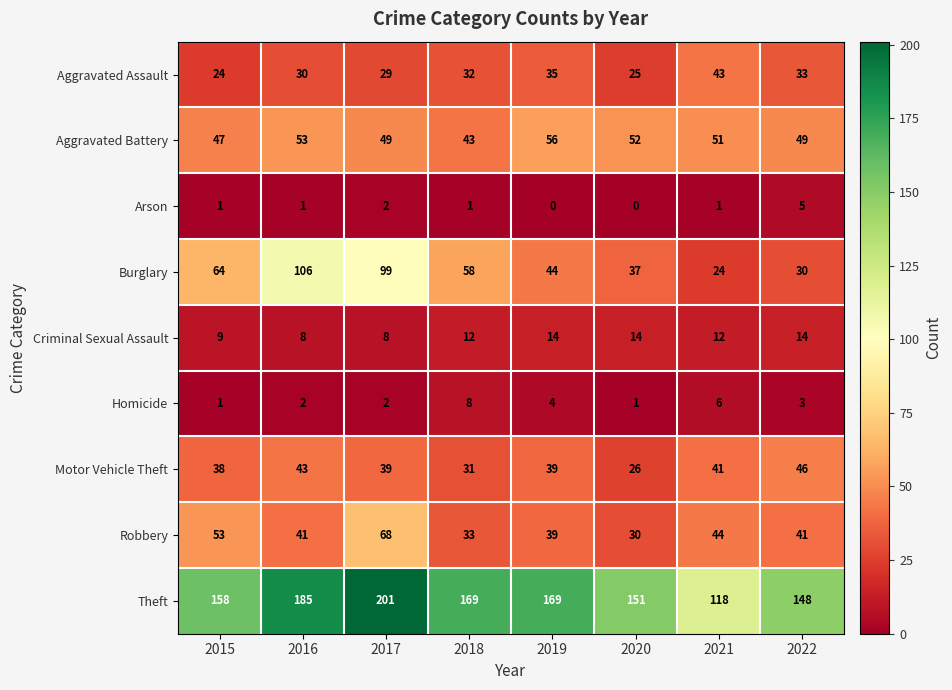

At which category does the chart reach its peak across all series?

2017